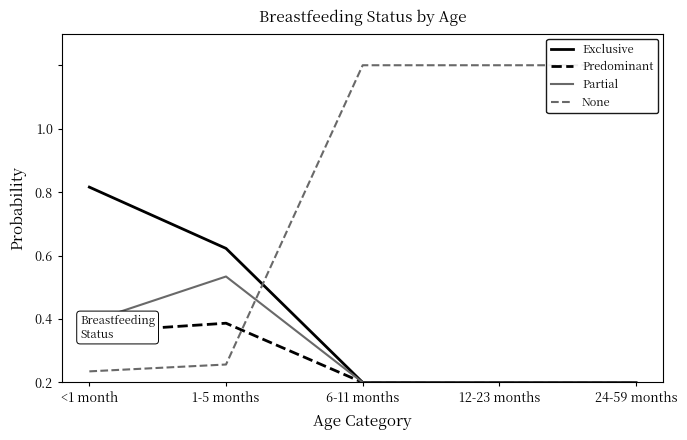

Is it true that None equals 0.0 at <1 month?

True